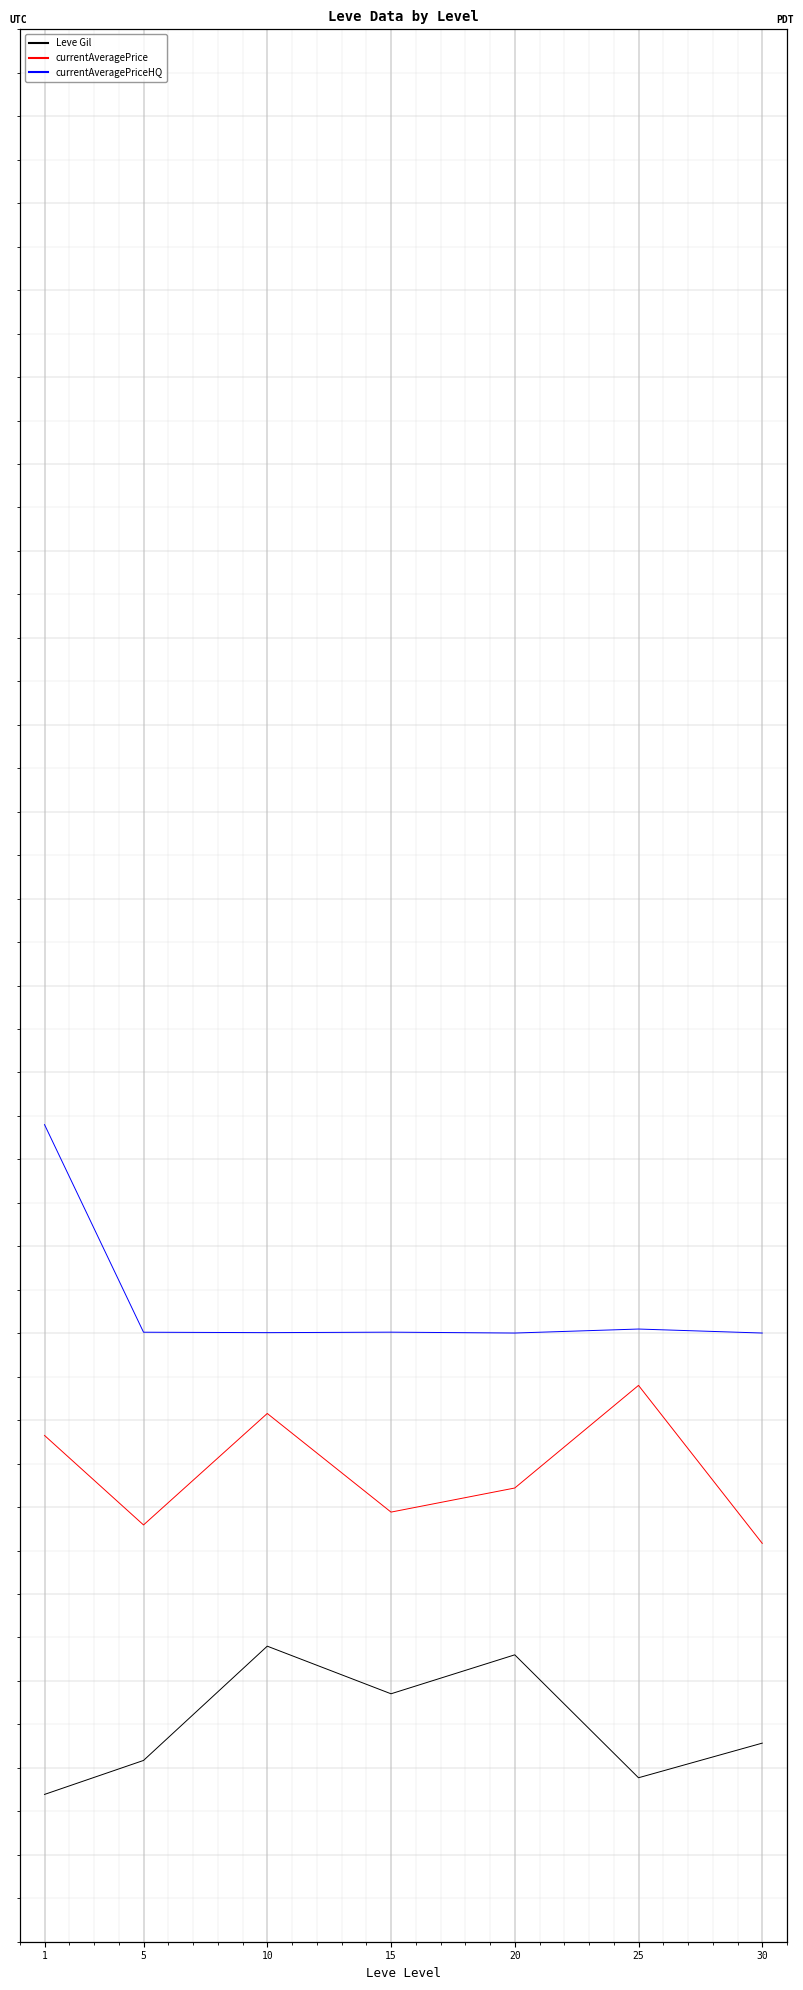

How many lines are shown in the chart?

3